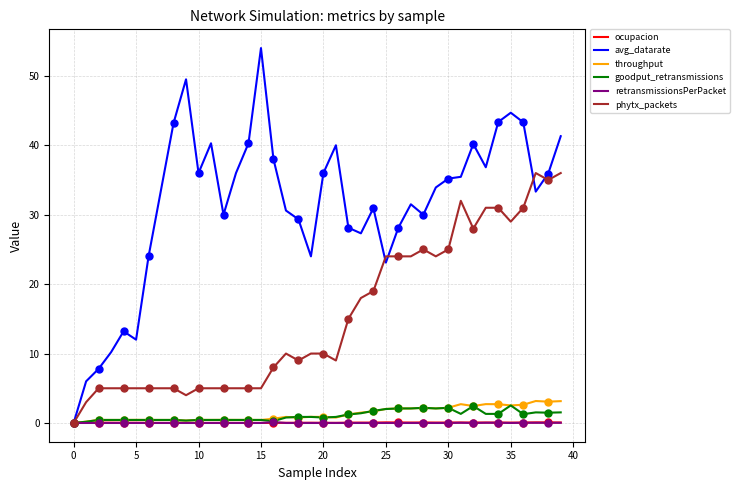

At how many categories does at least one series exceed 4?

39